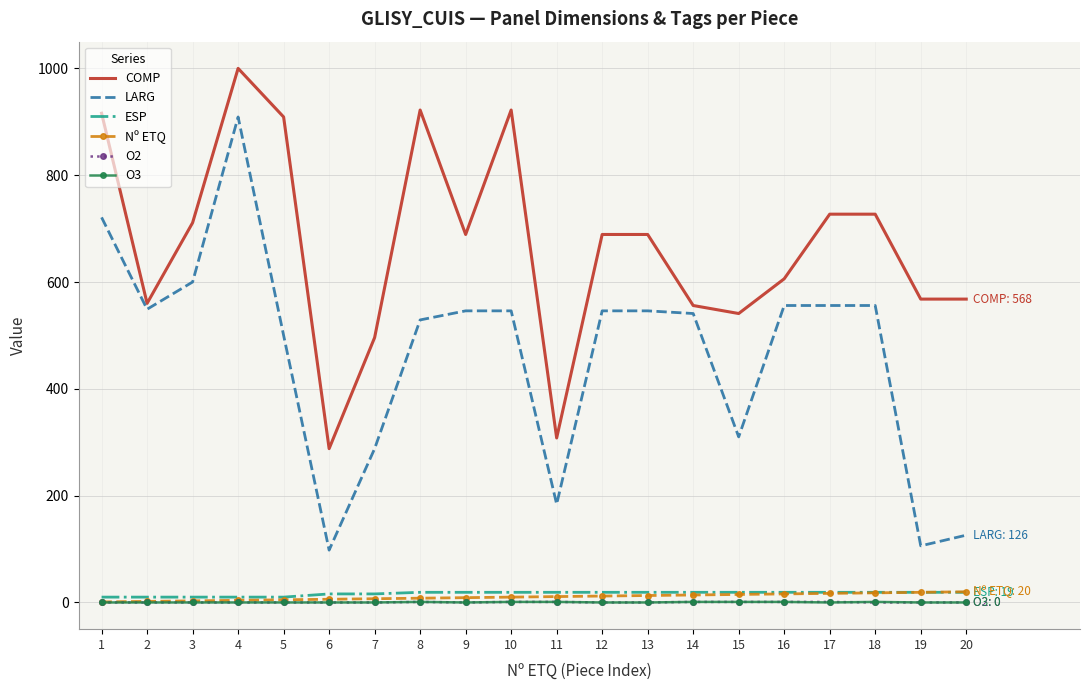

What is the maximum value shown in the chart?

1000